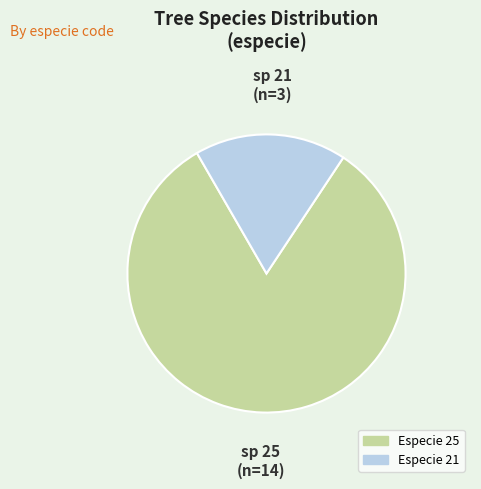

Is it true that Especie 25 is 82% of the pie?

True